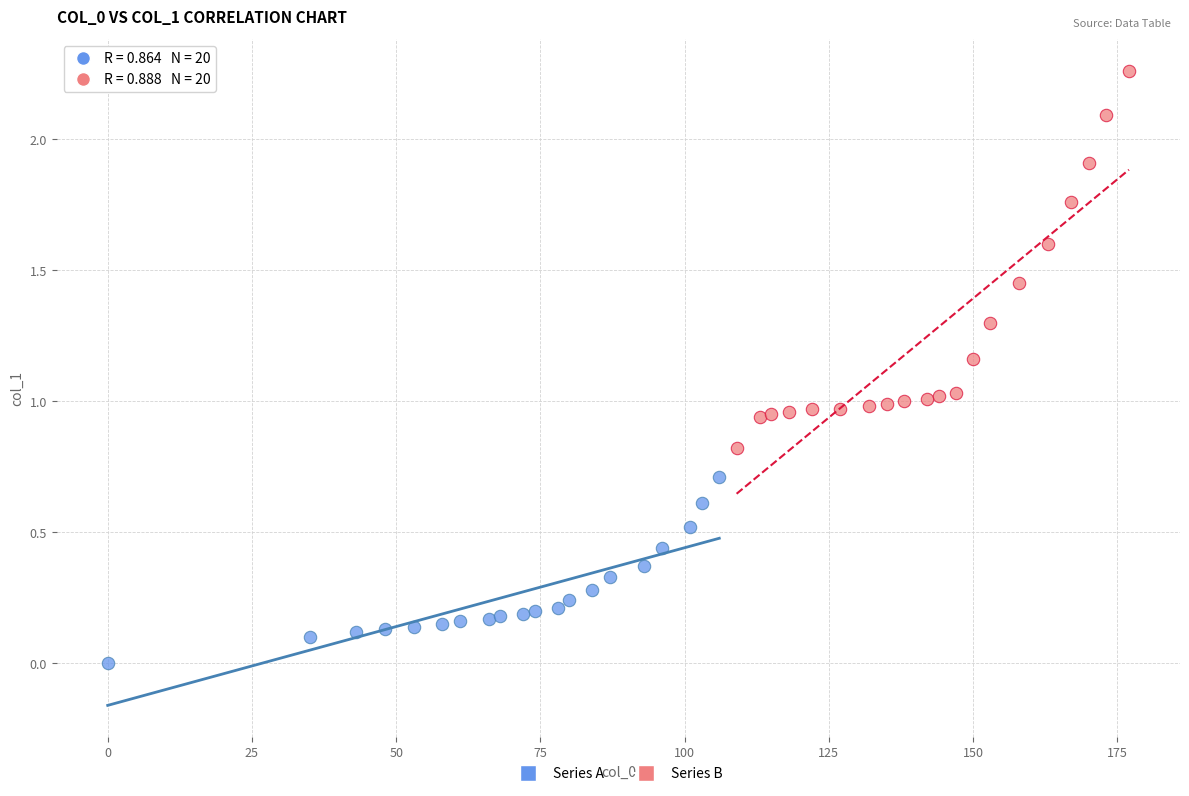

Which series reaches the minimum Y coordinate?

Series A